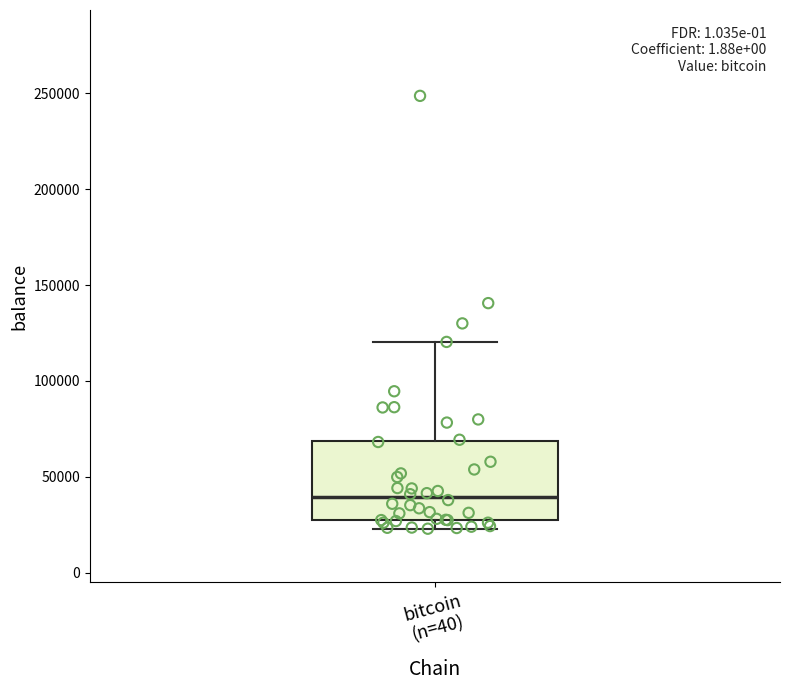

Where does the median line of the box for bitcoin (n=40) sit on the y-axis? The values are not printed on the chart, so give them approximately, as read against the axis.

40000